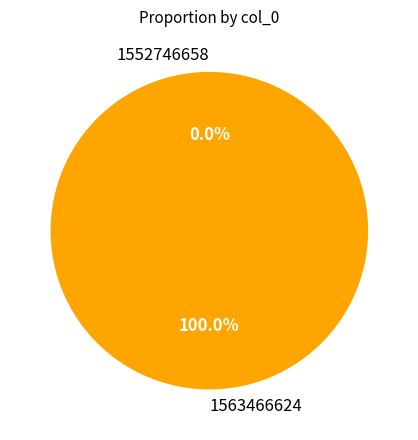

True or false: 1563466624 accounts for 94% of the total.

False